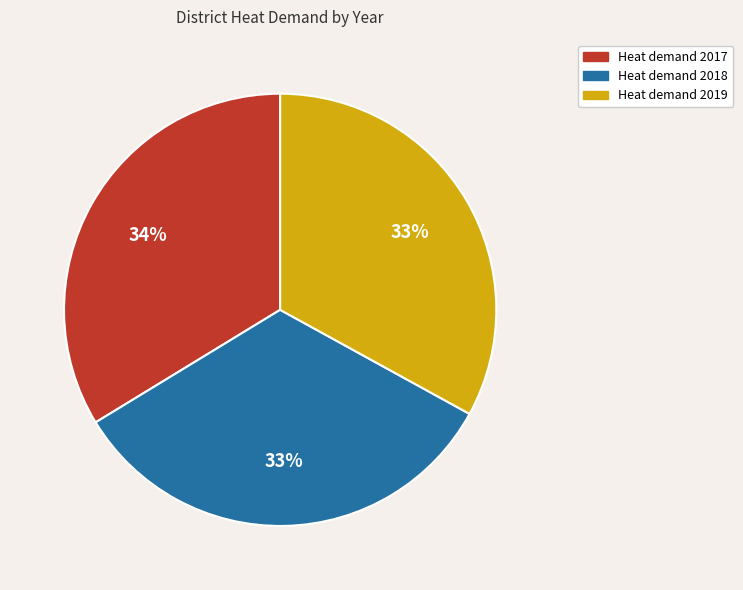

Does any single category account for the majority?

No